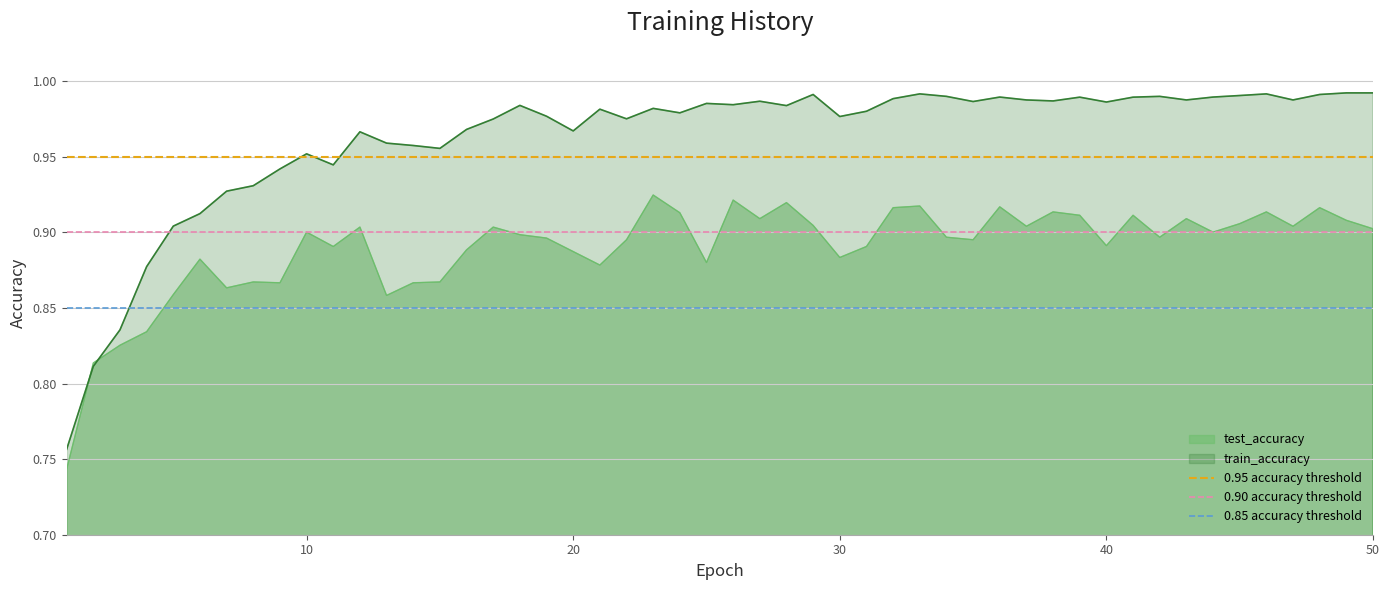

How many lines are shown in the chart?

3